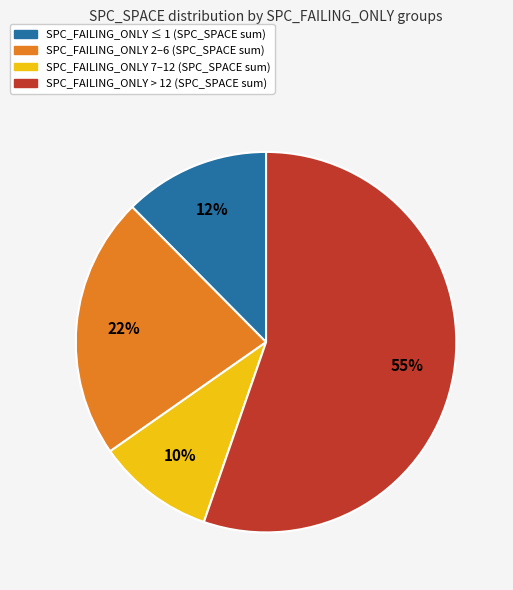

The SPC_FAILING_ONLY 2–6 (SPC_SPACE sum) slice represents 15% of the pie. True or false?

False